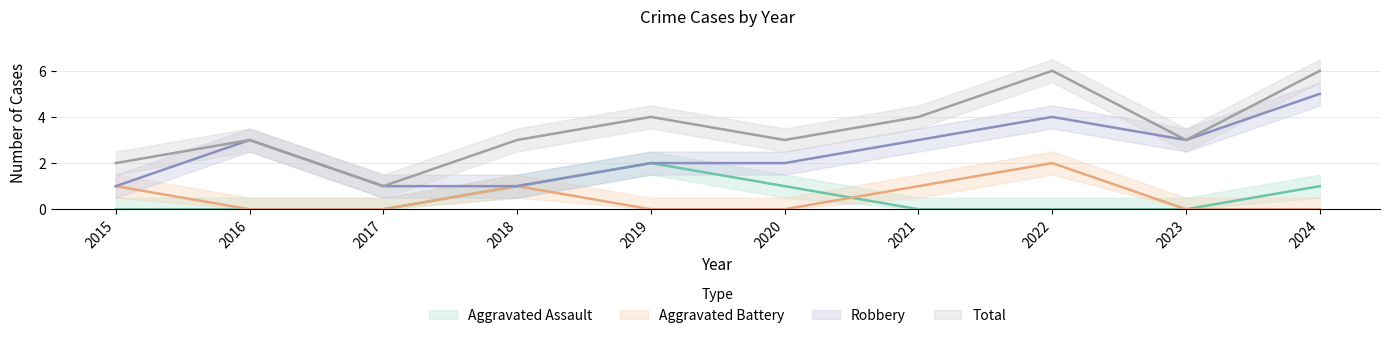

What is the total value across all series at 2022?

12